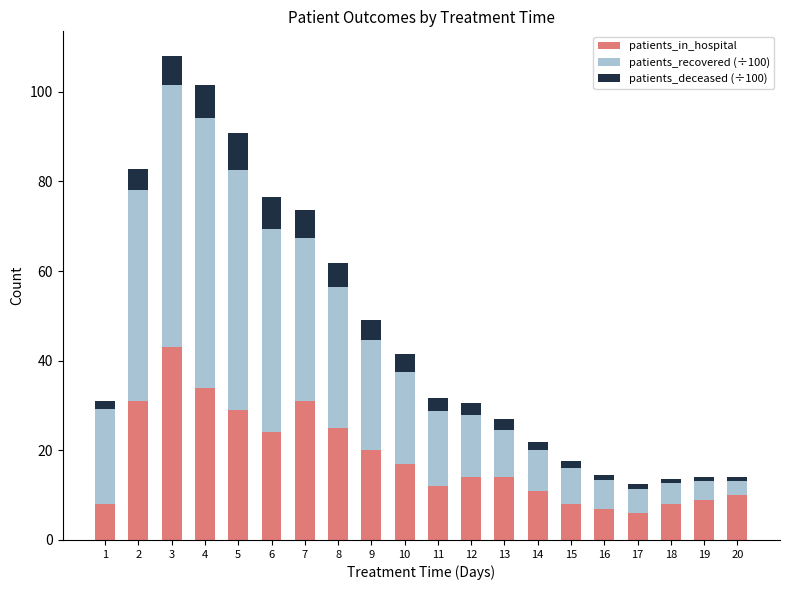

The value of patients_in_hospital at 14 is 6.5. True or false?

False